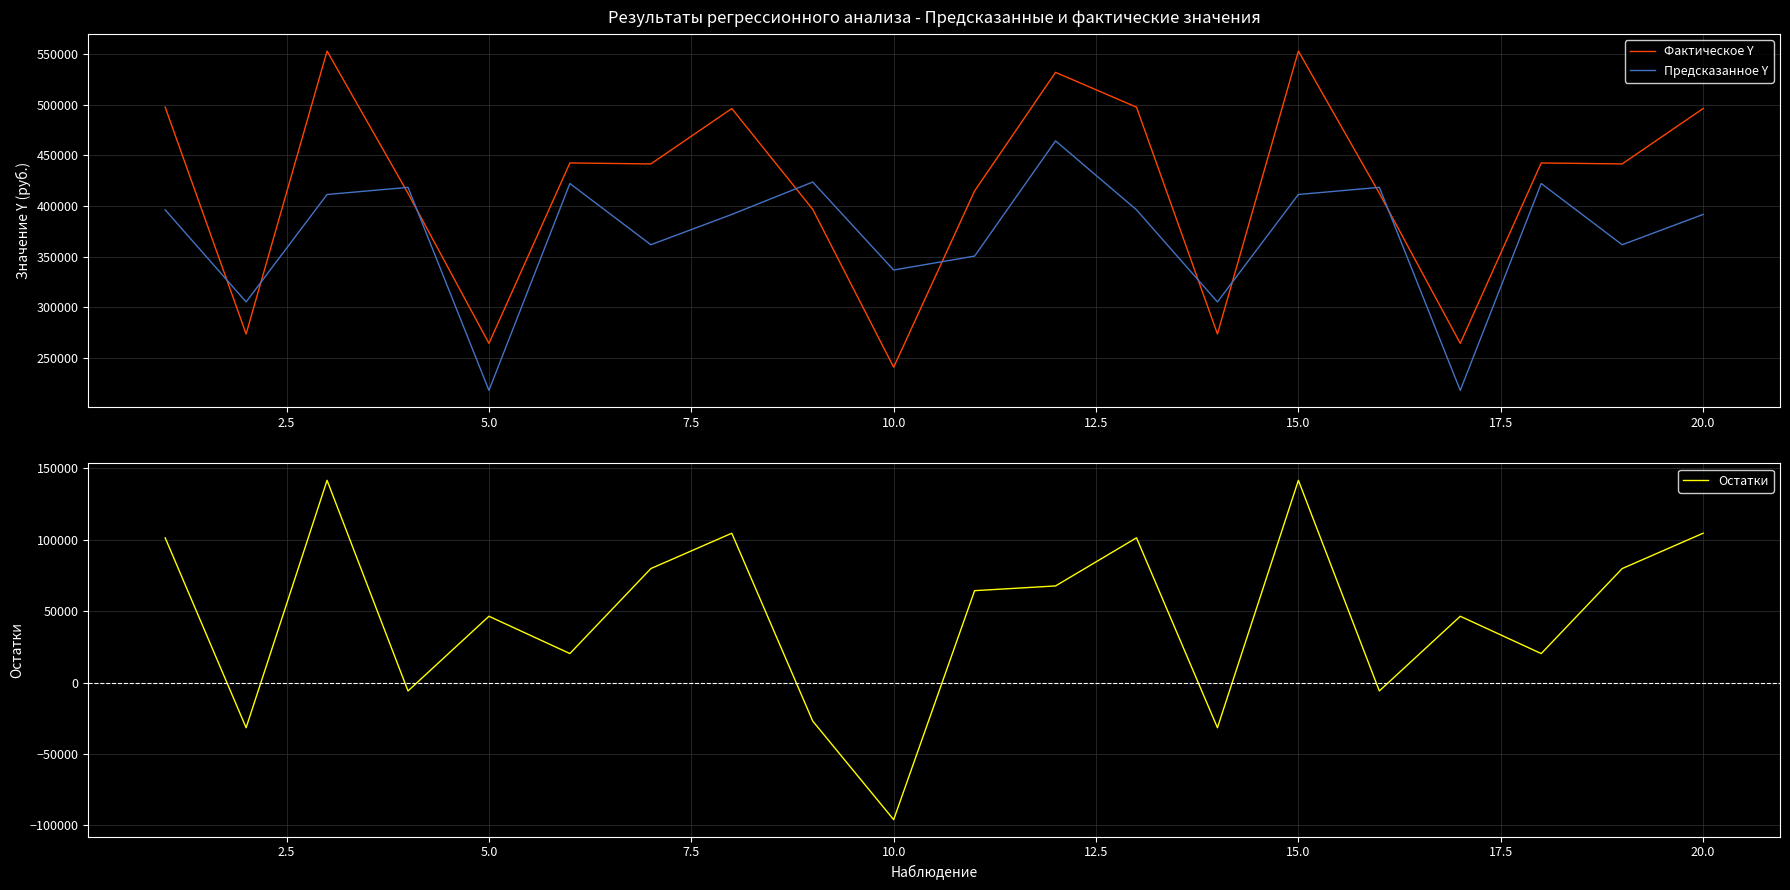

How many values in the Фактическое Y series are below 441666?

9